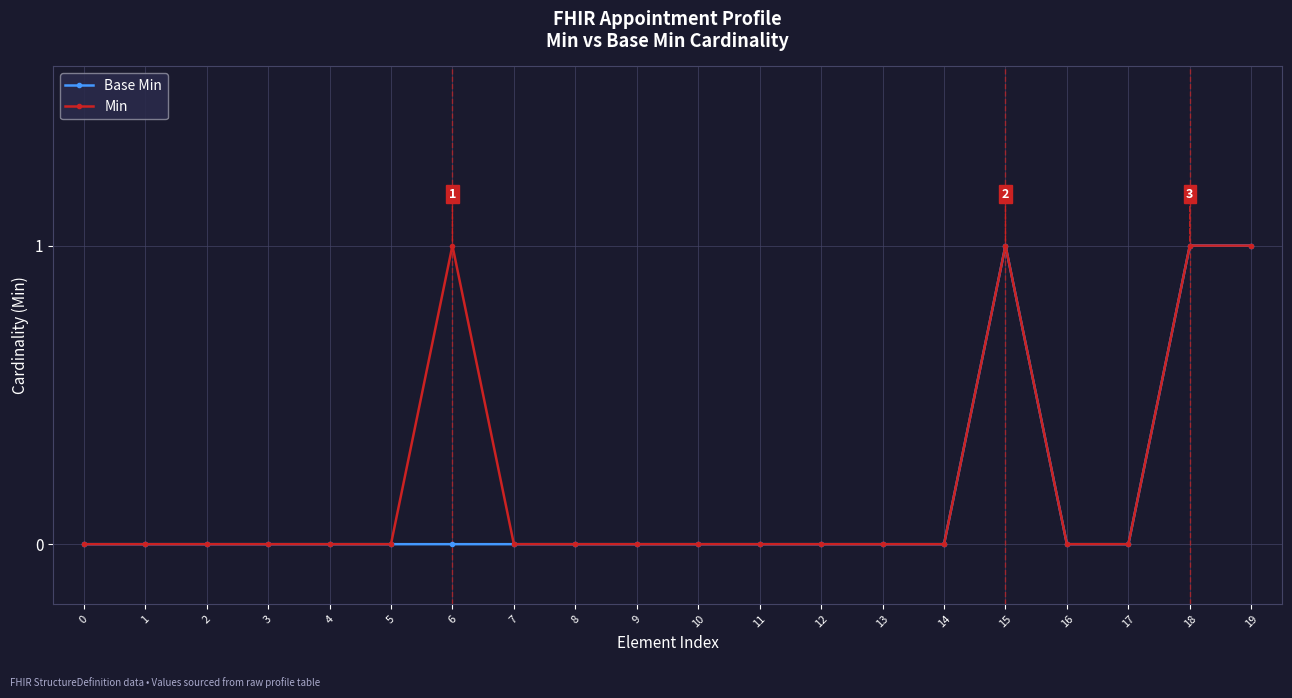

Reading right to left, transcribe all the data shown in this chart.

Base Min: 19=1	18=1	17=0	16=0	15=1	14=0	13=0	12=0	11=0	10=0	9=0	8=0	7=0	6=0	5=0	4=0	3=0	2=0	1=0	0=0
Min: 19=1	18=1	17=0	16=0	15=1	14=0	13=0	12=0	11=0	10=0	9=0	8=0	7=0	6=1	5=0	4=0	3=0	2=0	1=0	0=0